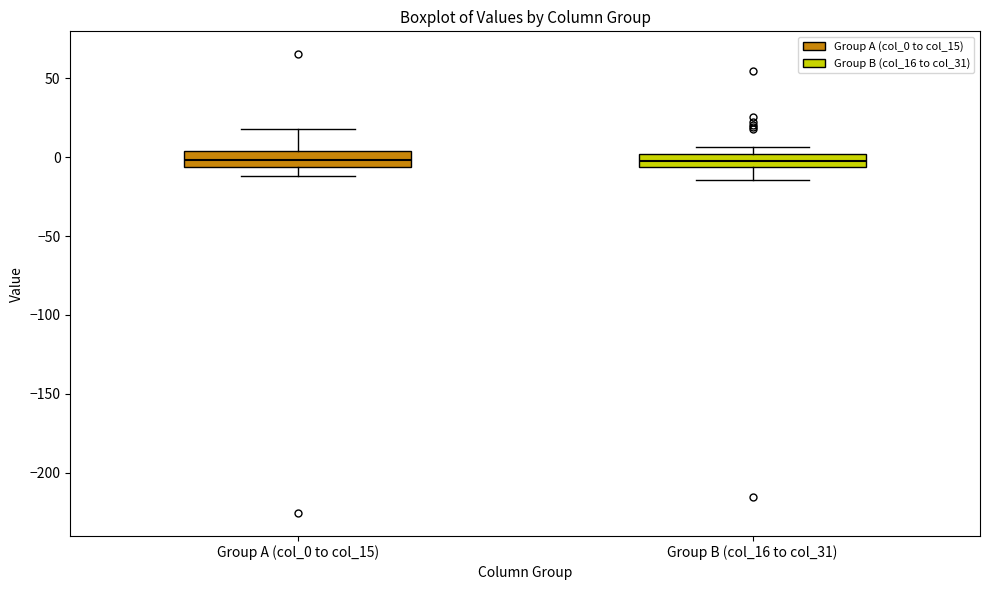

Reading left to right, read every box against the y-axis: the position of its median line, the range the box covers, and the ends of its whiskers. The values are not printed on the chart, so give them approximately, as read against the axis.

Group A (col_0 to col_15): median 0, box -5 to 5, whiskers -10 to 20
Group B (col_16 to col_31): median 0 (inside the box), box -5 to 0, whiskers -15 to 5